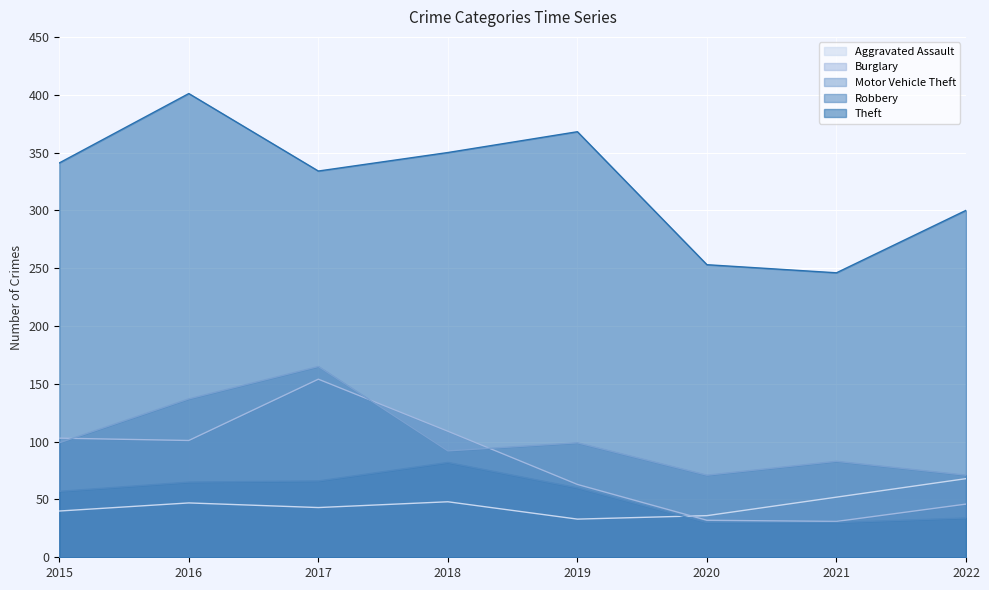

True or false: Theft and Motor Vehicle Theft intersect in this chart.

False